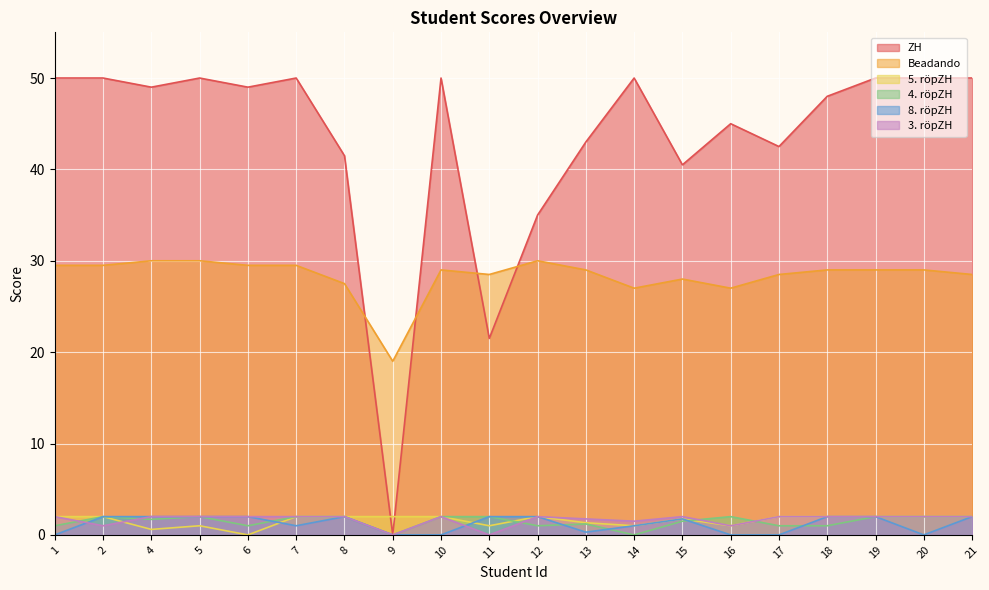

How many series are shown in this chart?

6